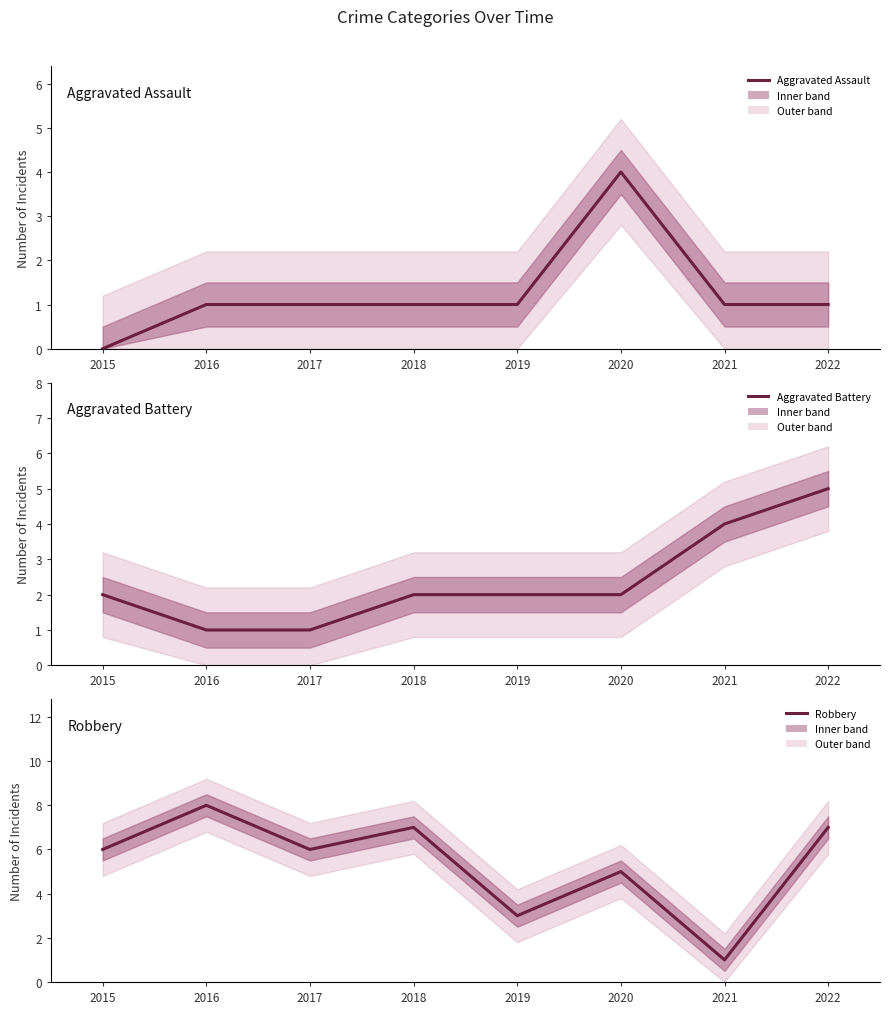

Count the Aggravated Assault values in the range 1 to 2.

6